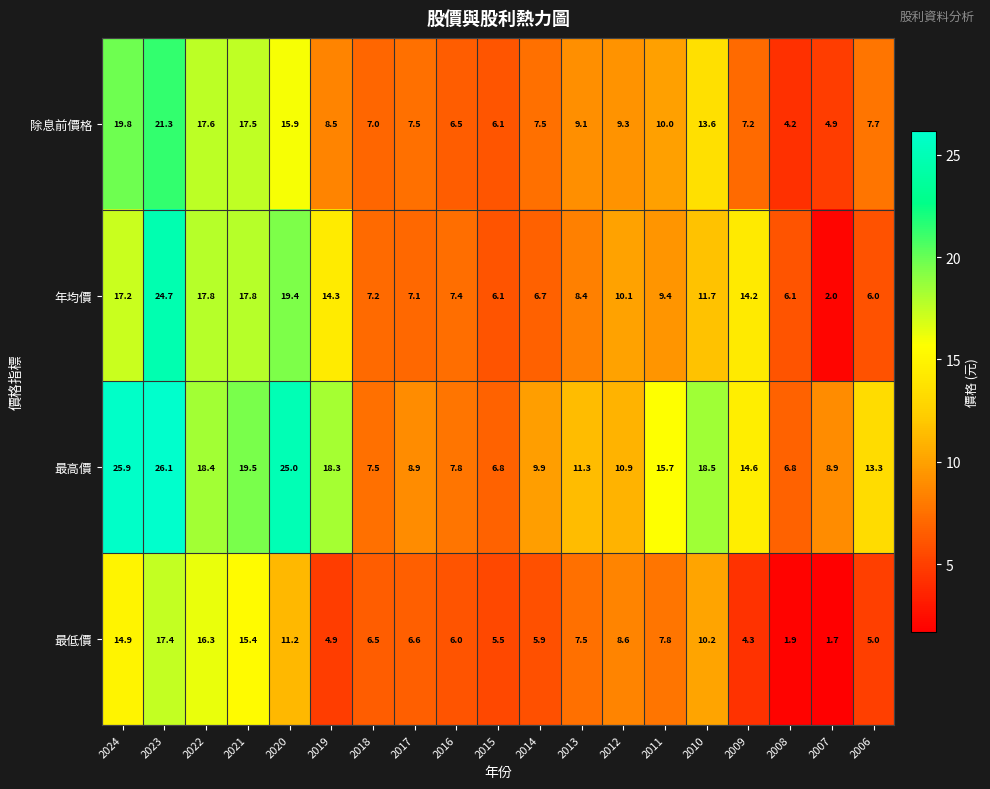

How many series are shown in this chart?

4